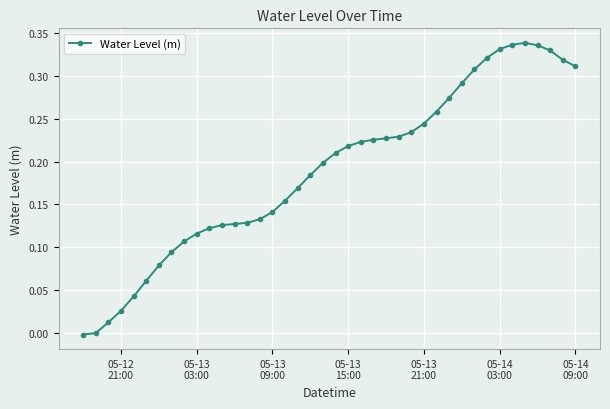

What is the sum of all values?

7.6